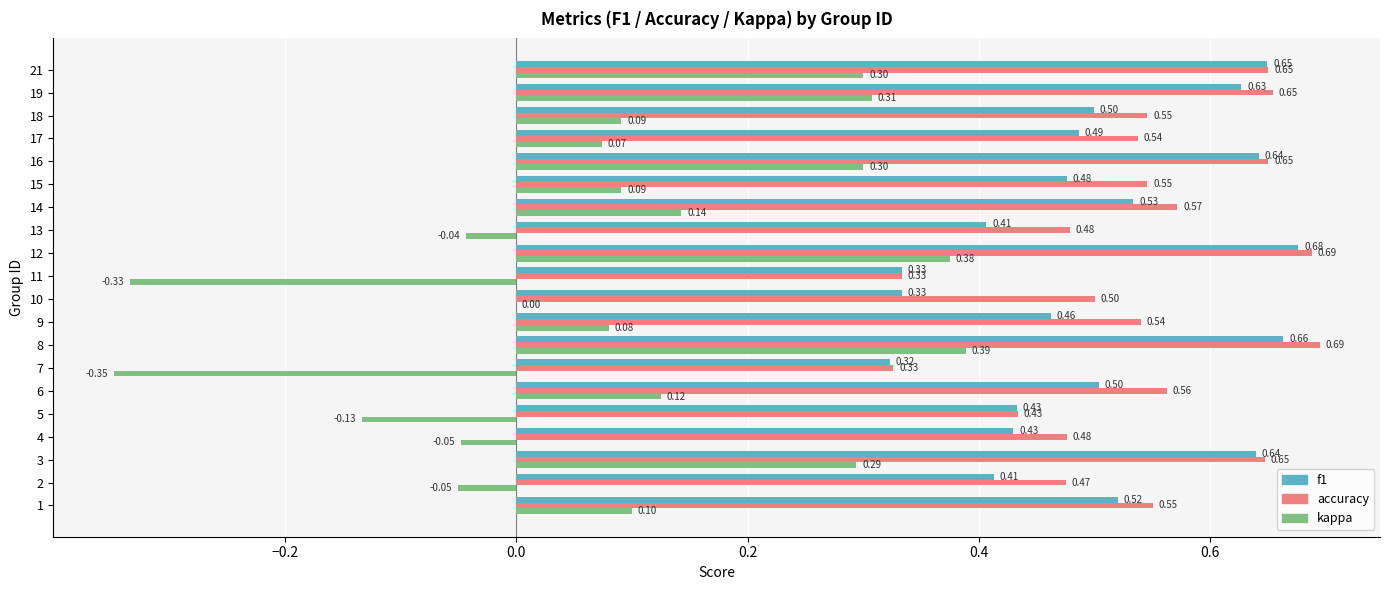

Which series changed the most between 15 and 17?

kappa